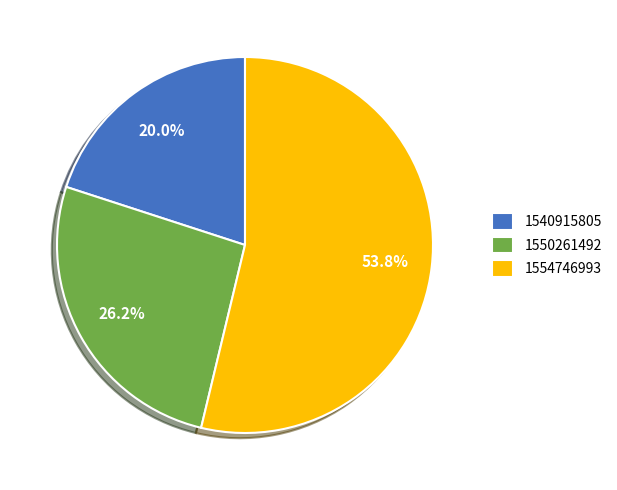

To the nearest percent, what portion does 1540915805 represent?

20%